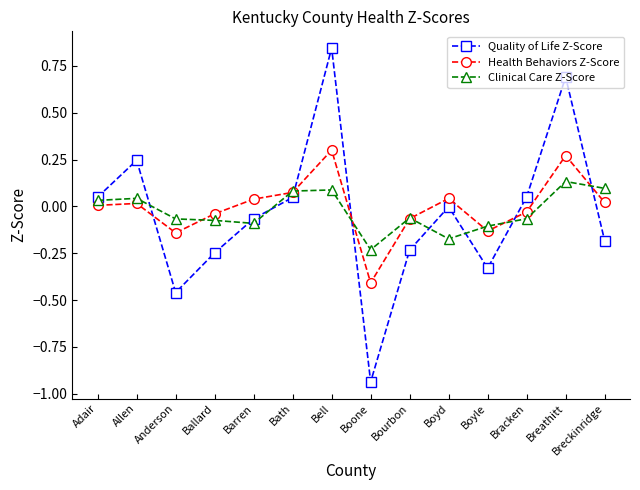

At Adair, list the series in order from largest to smallest.

Quality of Life Z-Score, Clinical Care Z-Score, Health Behaviors Z-Score